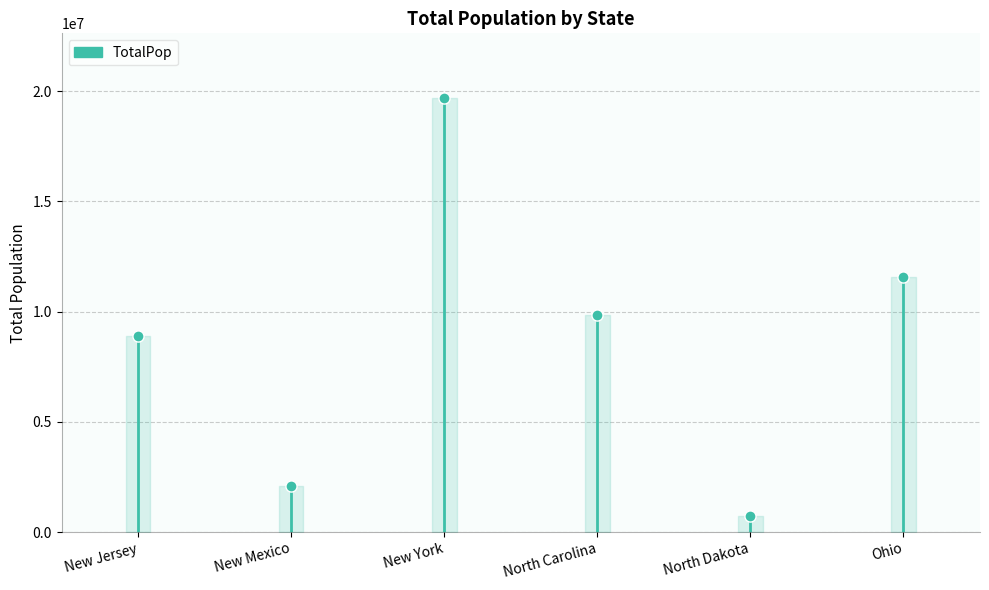

List the labels in order of value, smallest first.

North Dakota, New Mexico, New Jersey, North Carolina, Ohio, New York